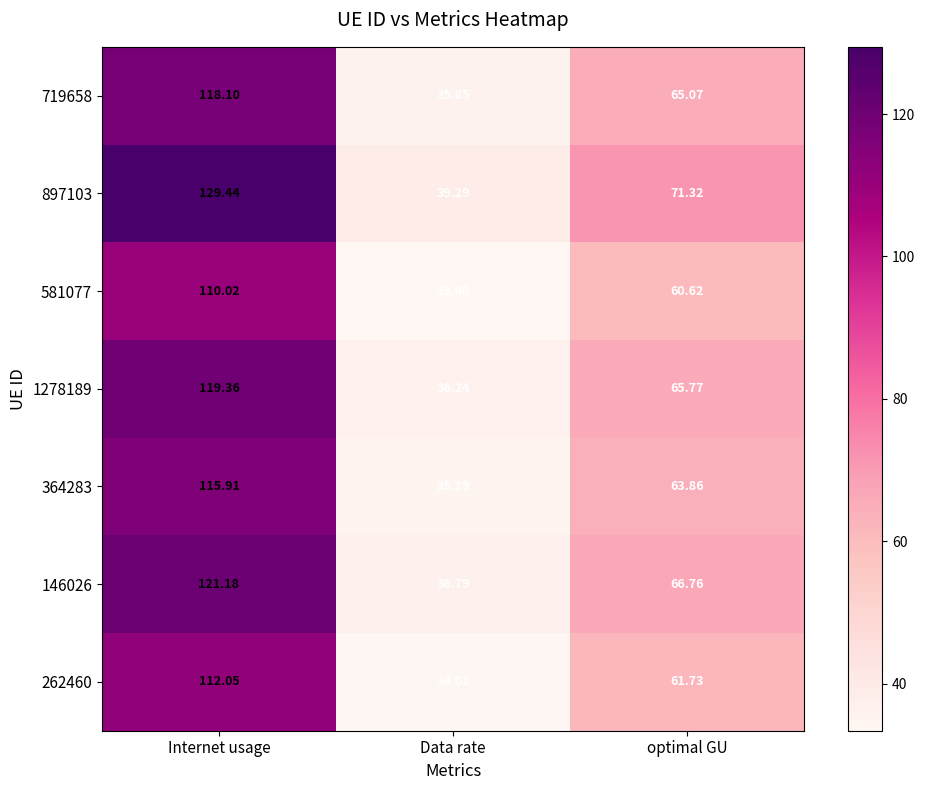

At which category does the chart reach its minimum across all series?

Data rate